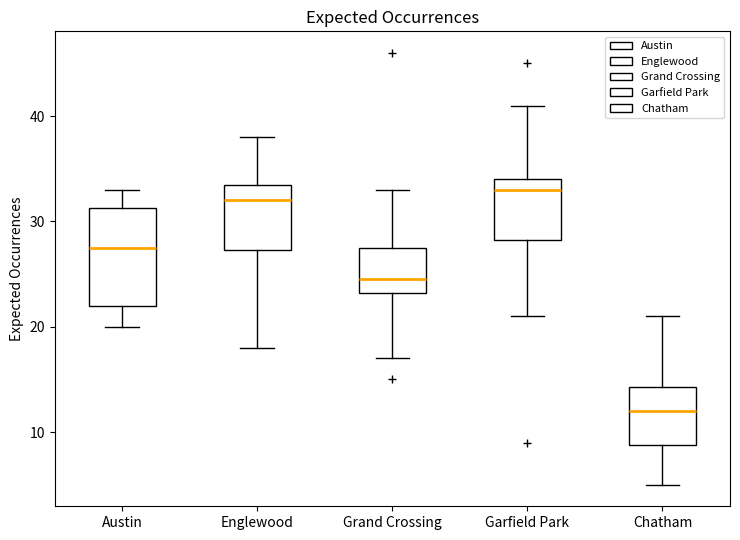

Reading left to right, read every box against the y-axis: the position of its median line, the range the box covers, and the ends of its whiskers. The values are not printed on the chart, so give them approximately, as read against the axis.

Austin: median 28, box 22 to 31, whiskers 20 to 33
Englewood: median 32, box 27 to 34, whiskers 18 to 38
Grand Crossing: median 25, box 23 to 28, whiskers 17 to 33
Garfield Park: median 33, box 28 to 34, whiskers 21 to 41
Chatham: median 12, box 9 to 14, whiskers 5 to 21